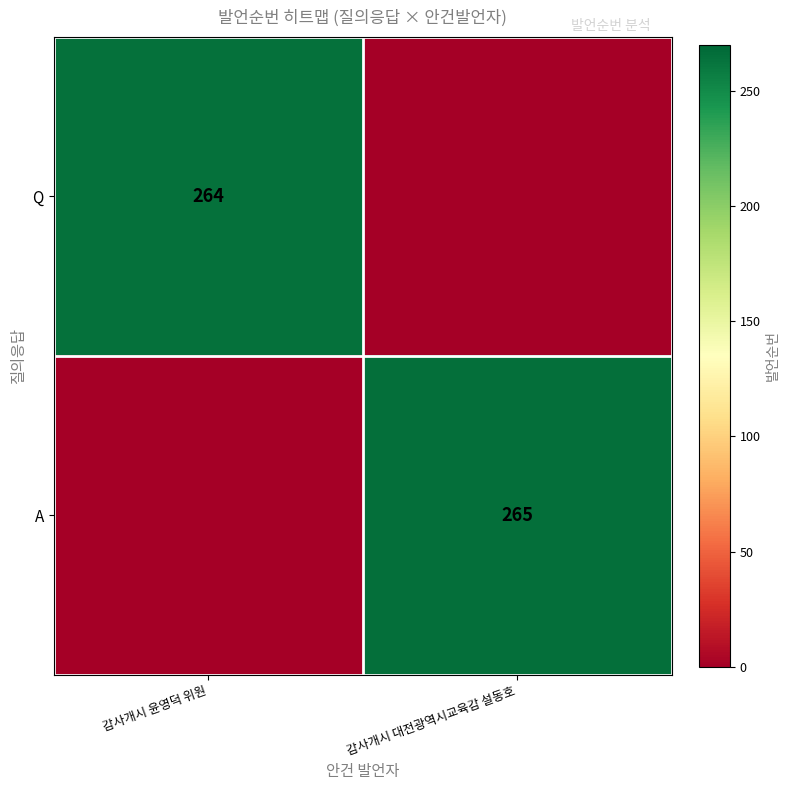

How many data points does each series have?

2